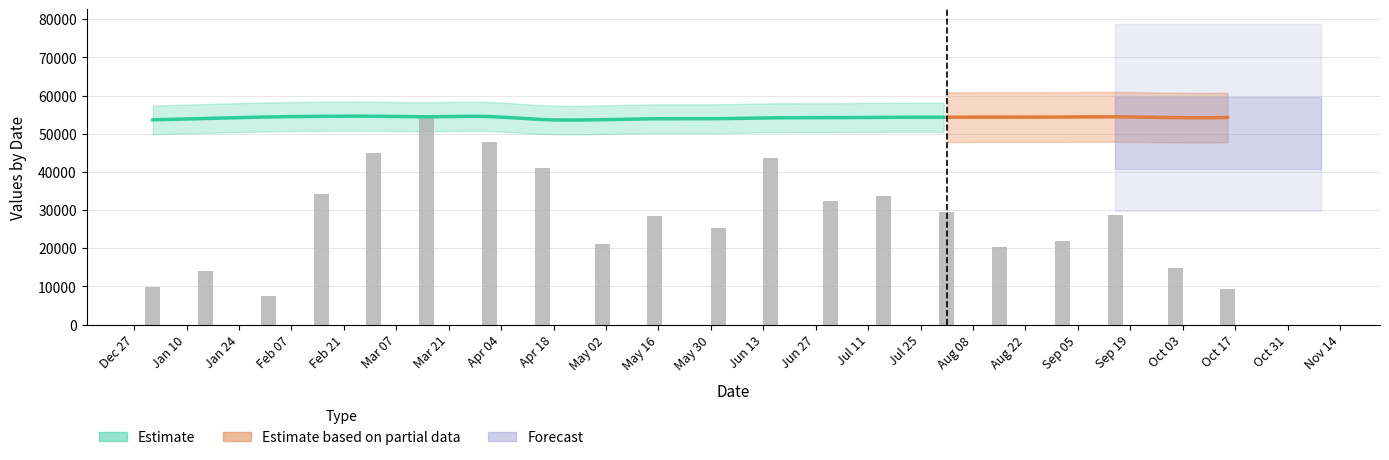

Does the chart contain any negative values?

No